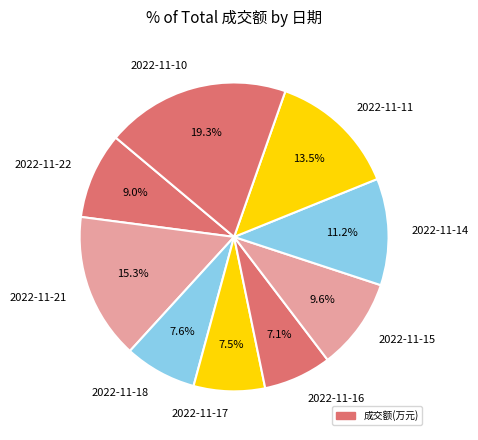

To the nearest percent, what percentage of the pie is 2022-11-18?

8%